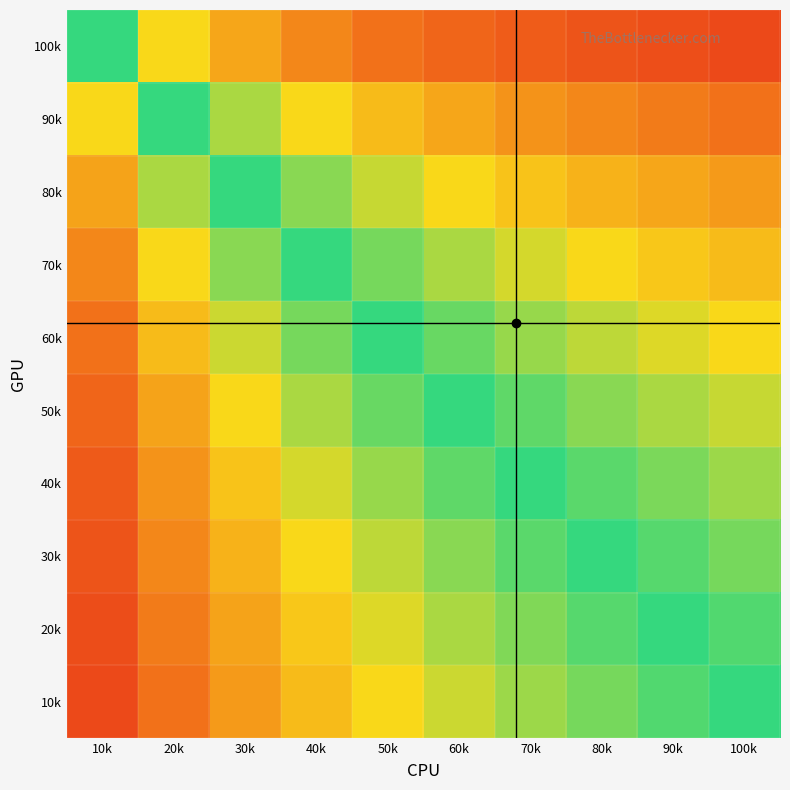

List the series in order of their peak value, lowest first.

100k, 90k, 80k, 70k, 60k, 50k, 40k, 30k, 20k, 10k